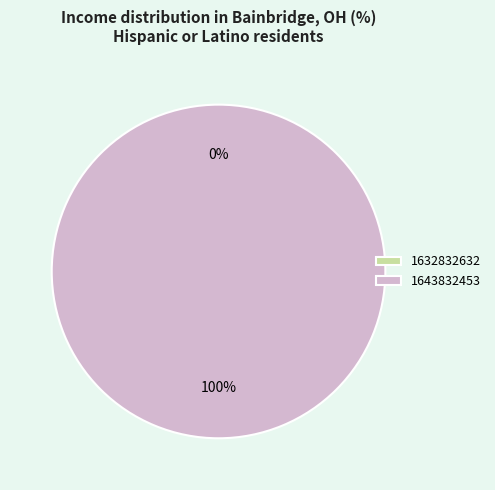

What is the smallest slice in the pie chart?

1632832632